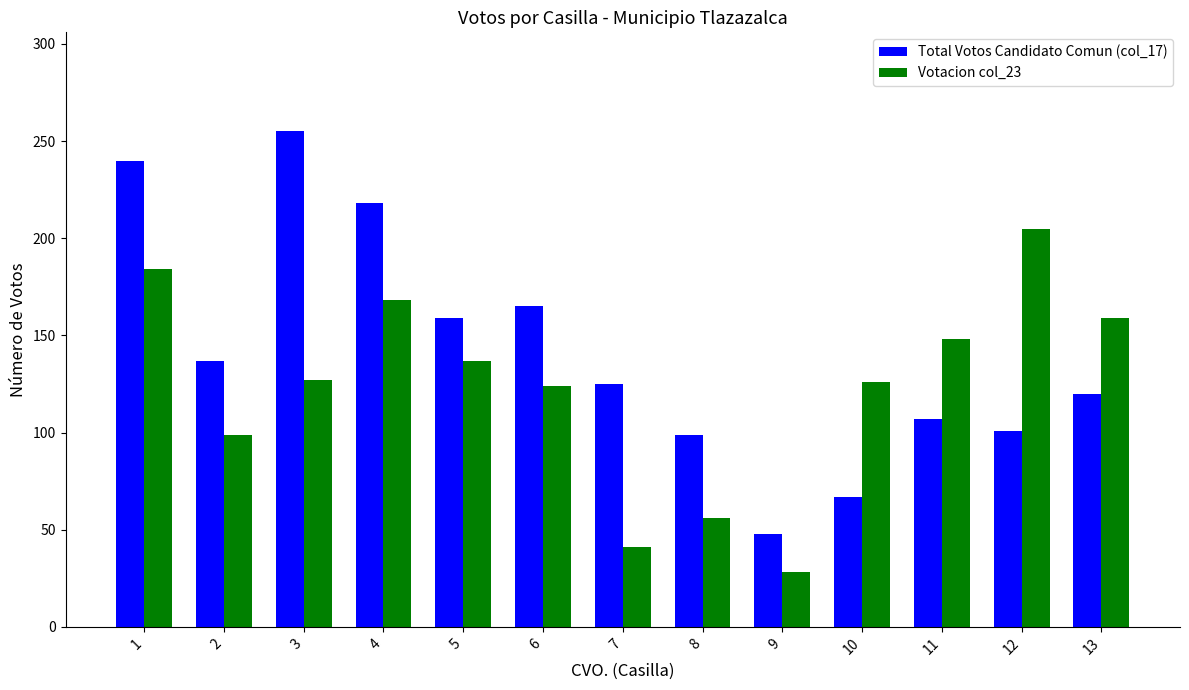

Which category has the highest value in the Total Votos Candidato Comun (col_17) series?

3